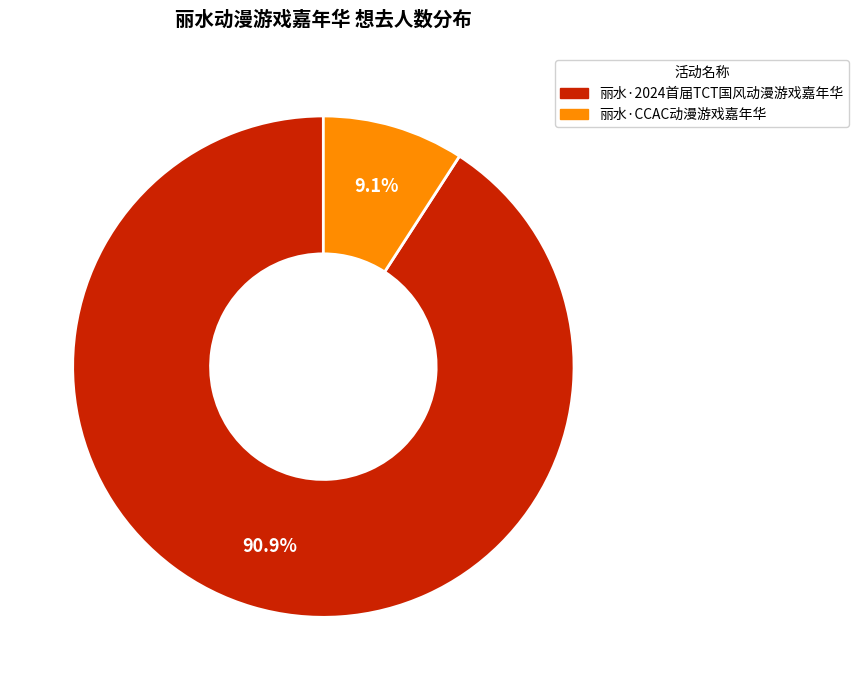

Approximately how many times larger is the value at 丽水·CCAC动漫游戏嘉年华 compared to 丽水·2024首届TCT国风动漫游戏嘉年华?

0.1